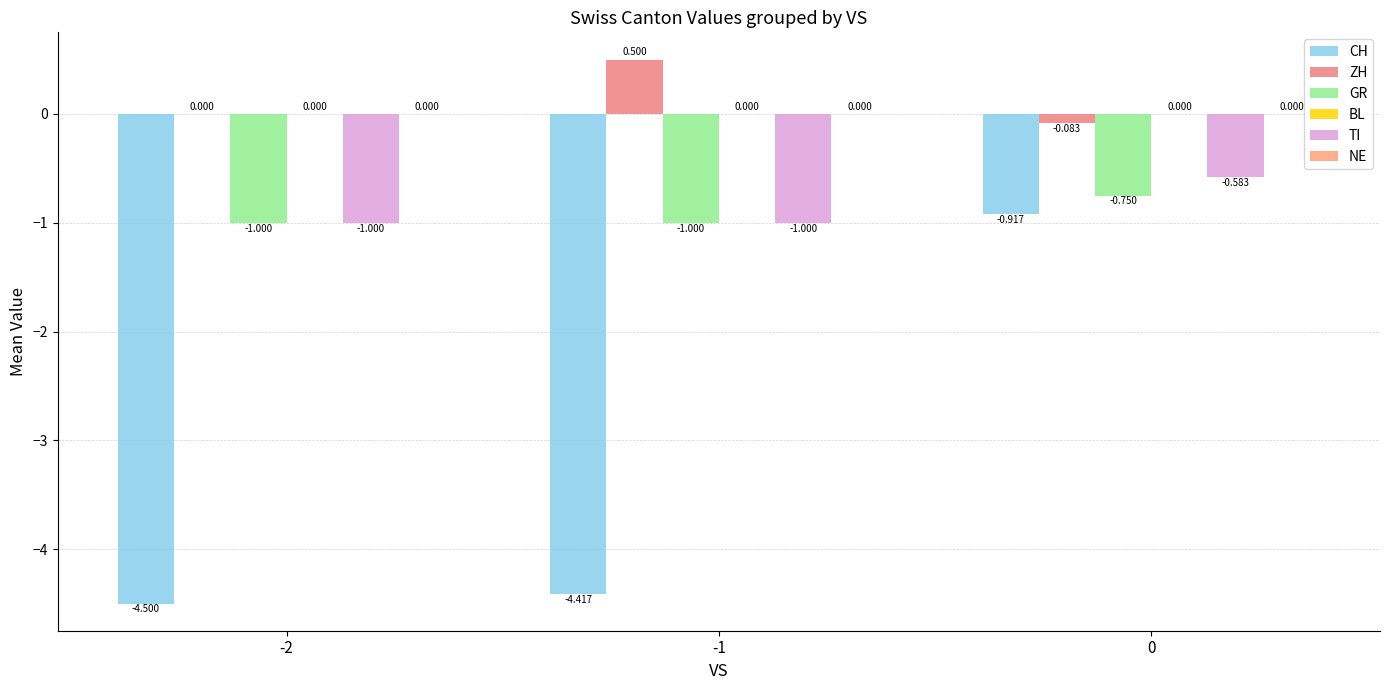

List the series in order of their peak value, highest first.

ZH, BL, NE, TI, GR, CH